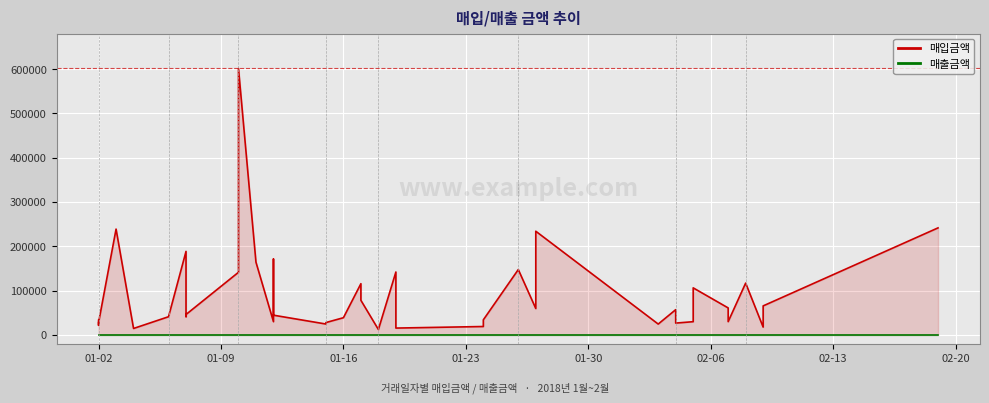

List the series in order of their peak value, lowest first.

매출금액, 매입금액